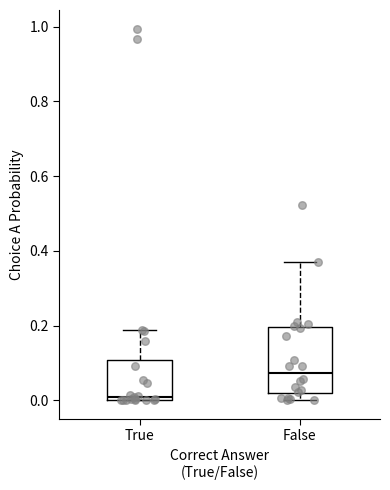

Reading left to right, transcribe this box plot: for each box, give where its median line is, the range the box spans, and where its two whiskers end, as read against the y-axis. The values are not printed on the chart, so give them approximately, as read against the axis.

True: median 0.00 (just above the box's lower edge), box 0.00 to 0.10, whiskers 0.00 to 0.18
False: median 0.08, box 0.02 to 0.20, whiskers 0.00 to 0.36